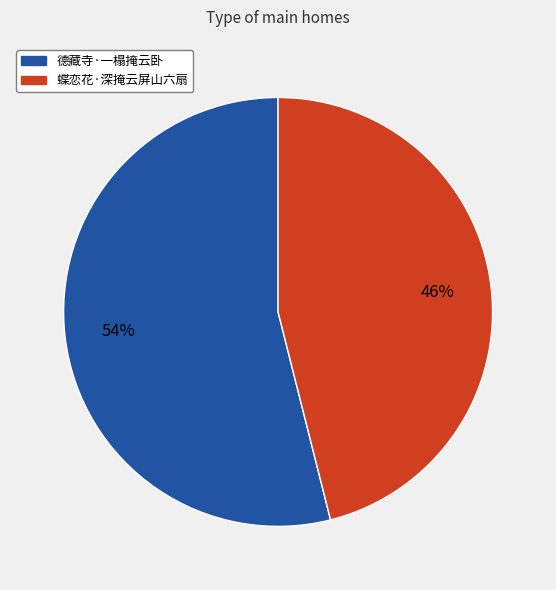

To the nearest percent, what is the difference between the 德藏寺·一榻掩云卧 and 蝶恋花·深掩云屏山六扇 slice percentages?

8%